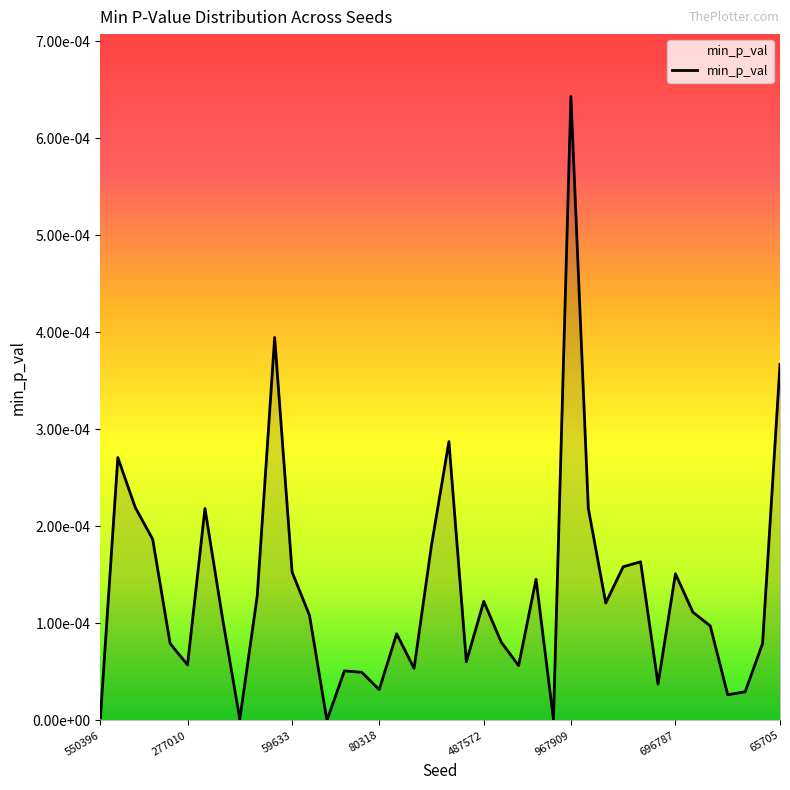

Does the chart display data point markers on the line(s)?

No